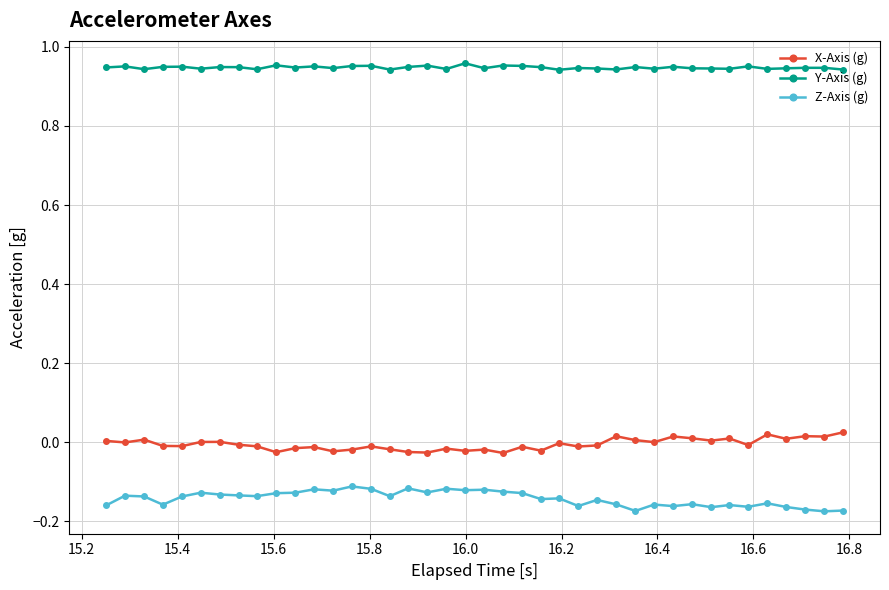

True or false: Z-Axis (g) has more than 2 interior local peaks.

True